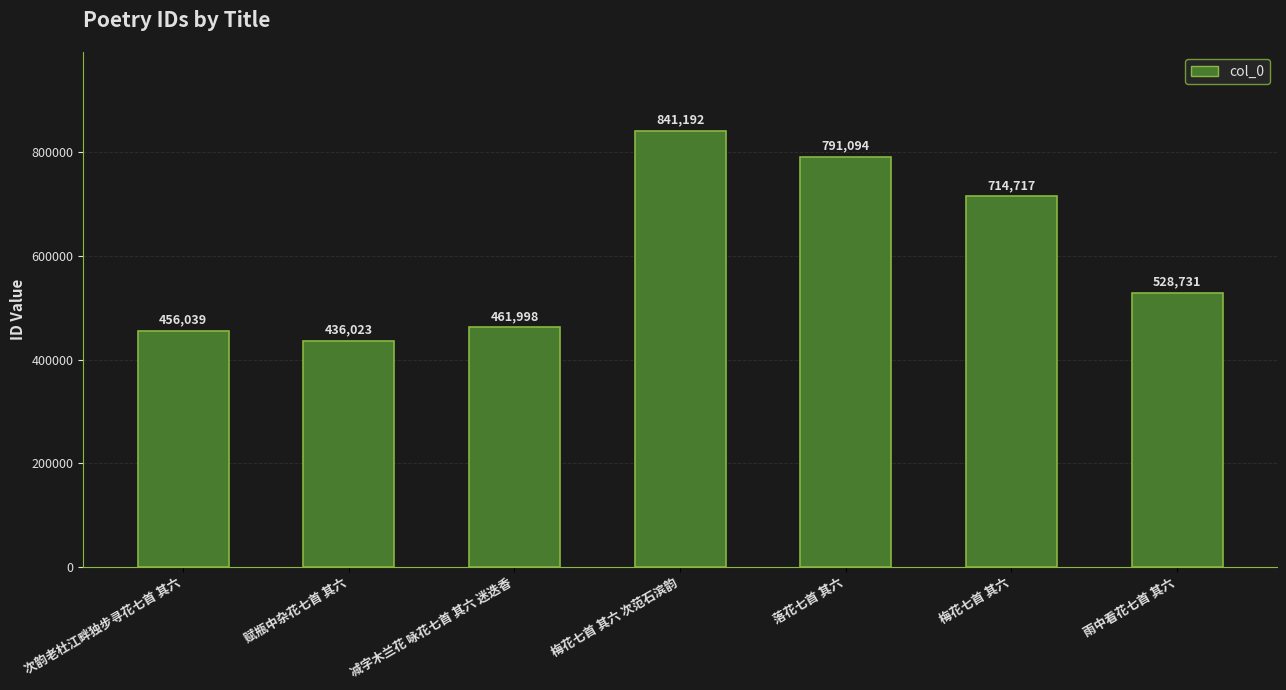

List the labels in order of value, largest first.

梅花七首 其六 次范石滨韵, 落花七首 其六, 梅花七首 其六, 雨中看花七首 其六, 减字木兰花 咏花七首 其六 迷迭香, 次韵老杜江畔独步寻花七首 其六, 赋瓶中杂花七首 其六